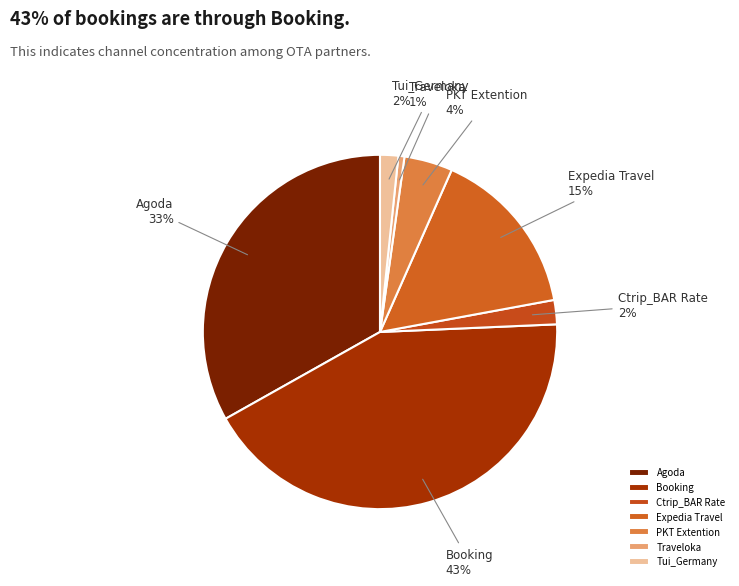

Which category has the smallest portion of the pie?

Traveloka